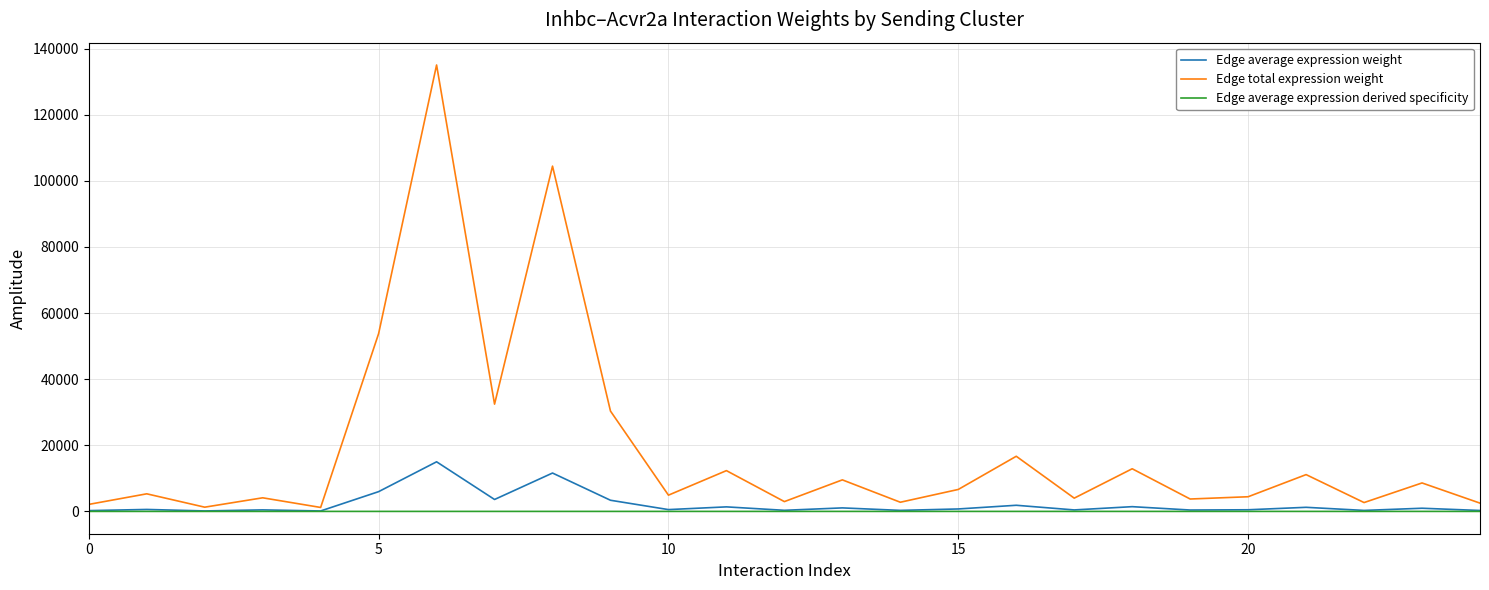

Which series has the widest spread of values?

Edge total expression weight